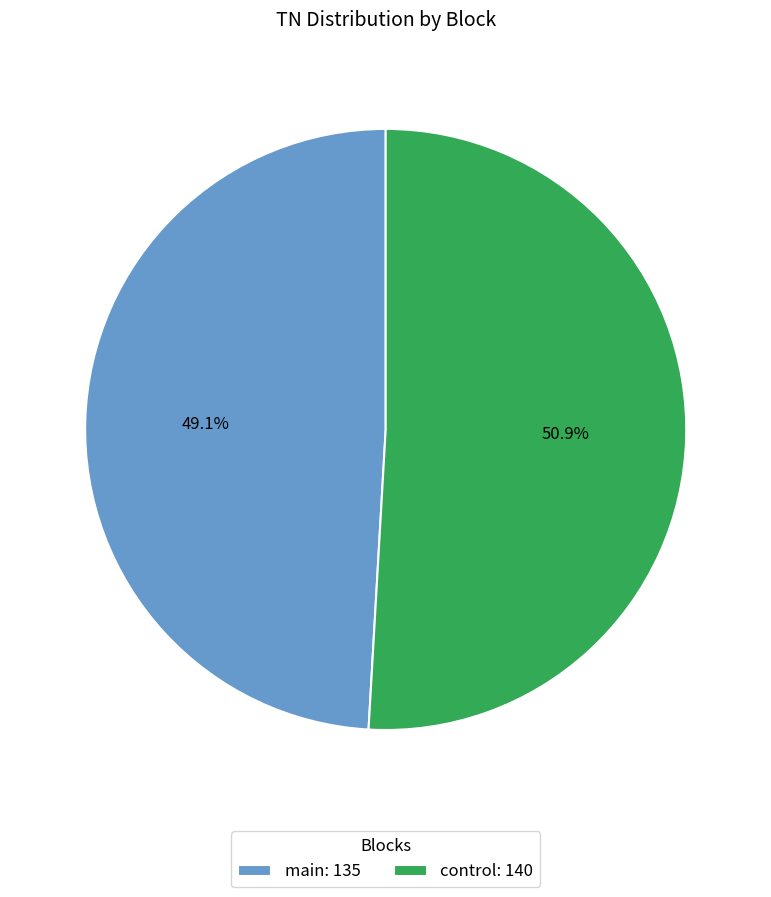

To the nearest percent, what is the difference between the control and main slice percentages?

2%